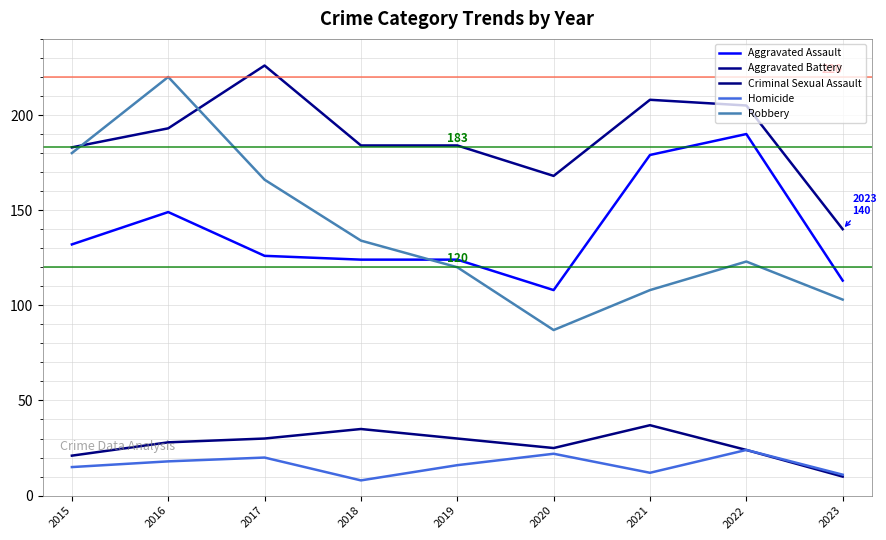

How many categories are shown in the chart?

9